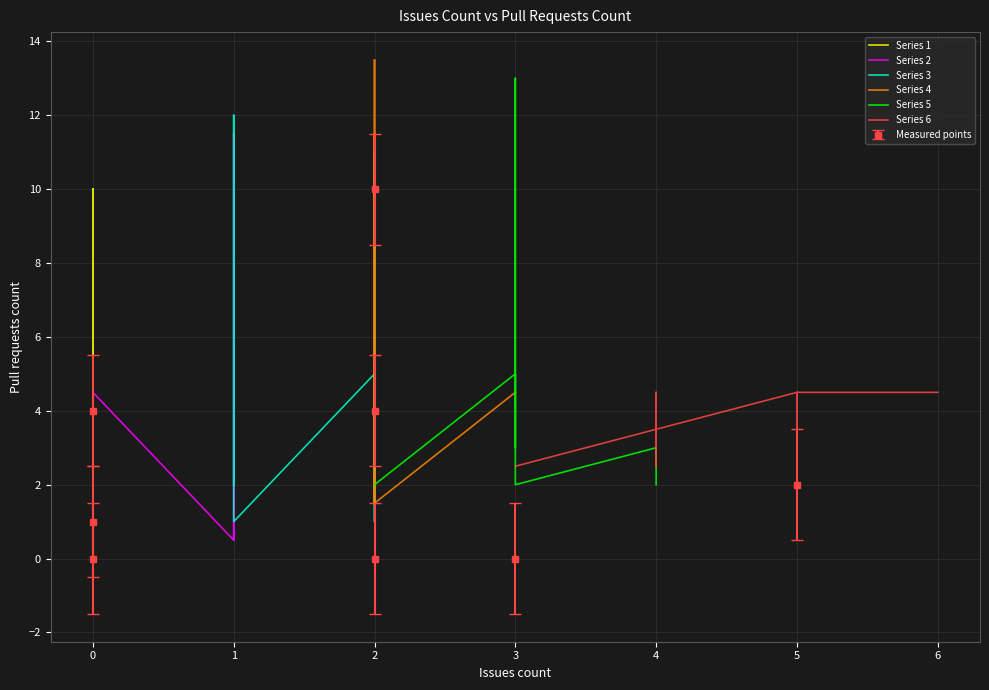

In Series 3, how many points are lower than both neighbors (excluding endpoints)?

1